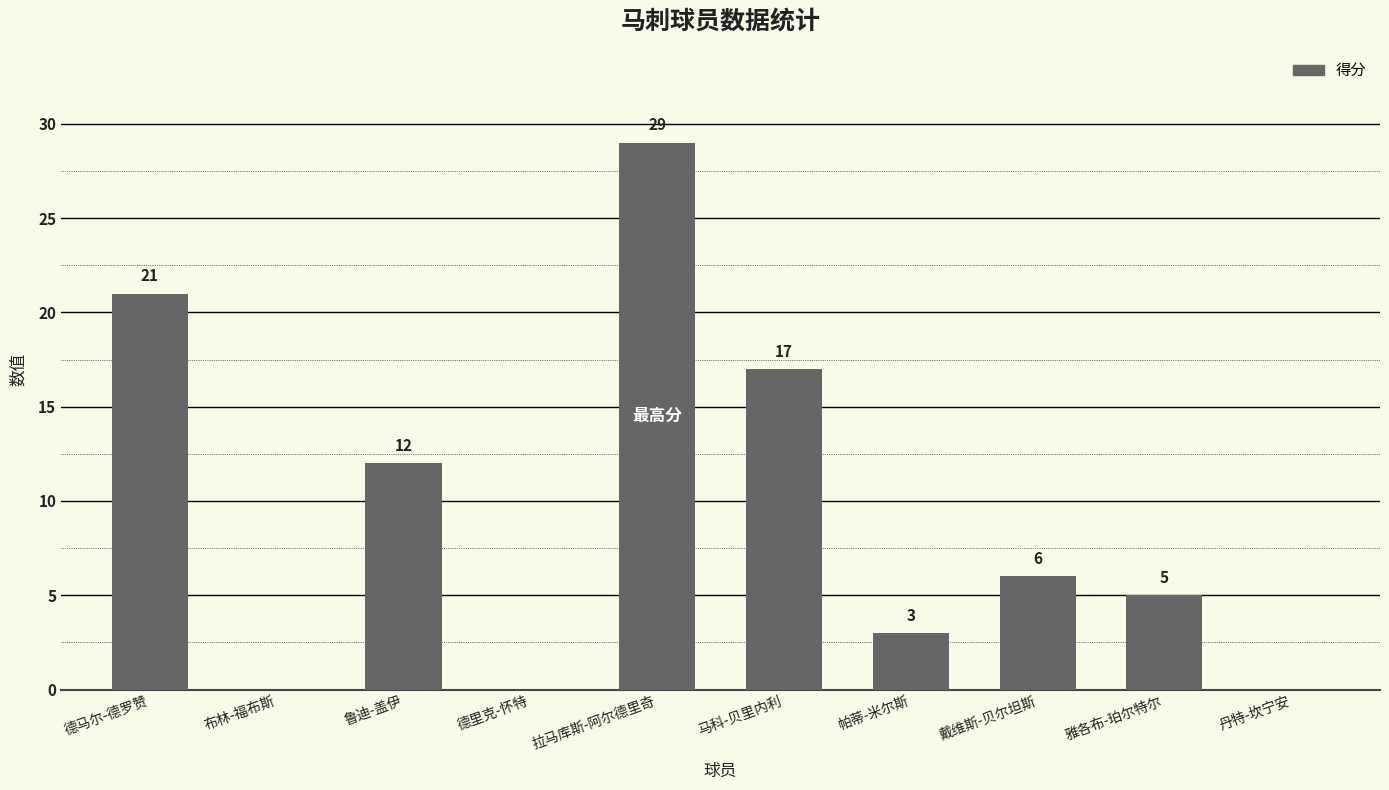

At which label does the data first exceed 6?

德马尔-德罗赞